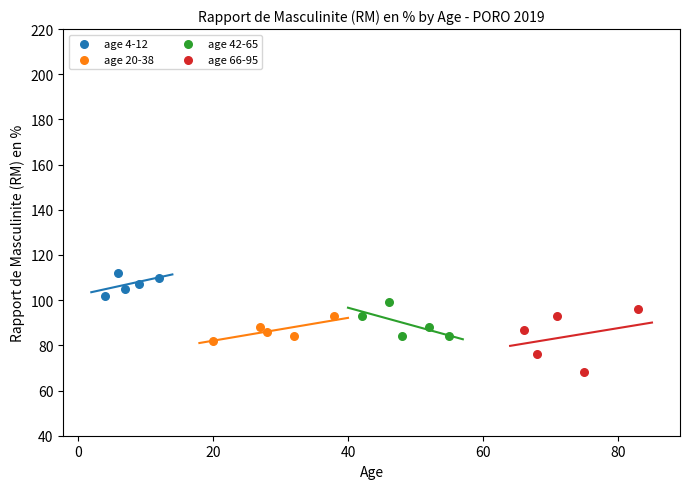

Which series contains the highest Y value?

age 4-12